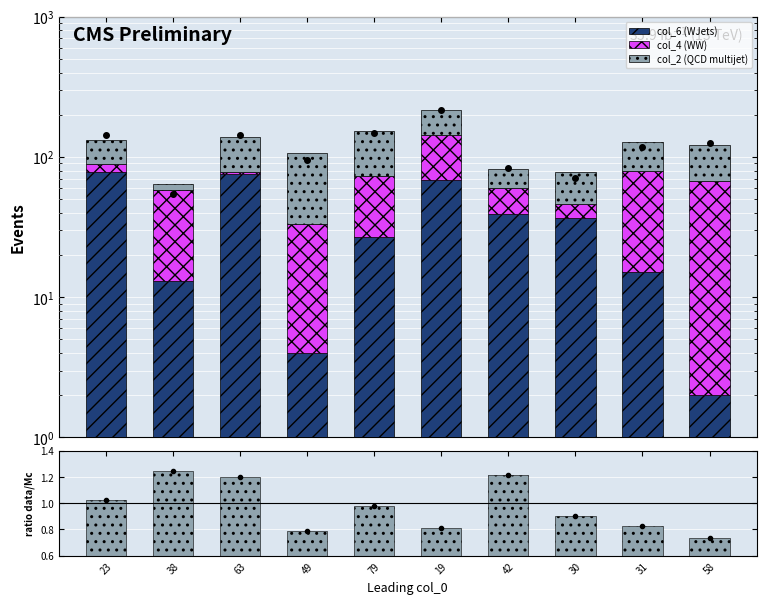

The col_2 series shows 0.1 at 79. True or false?

False